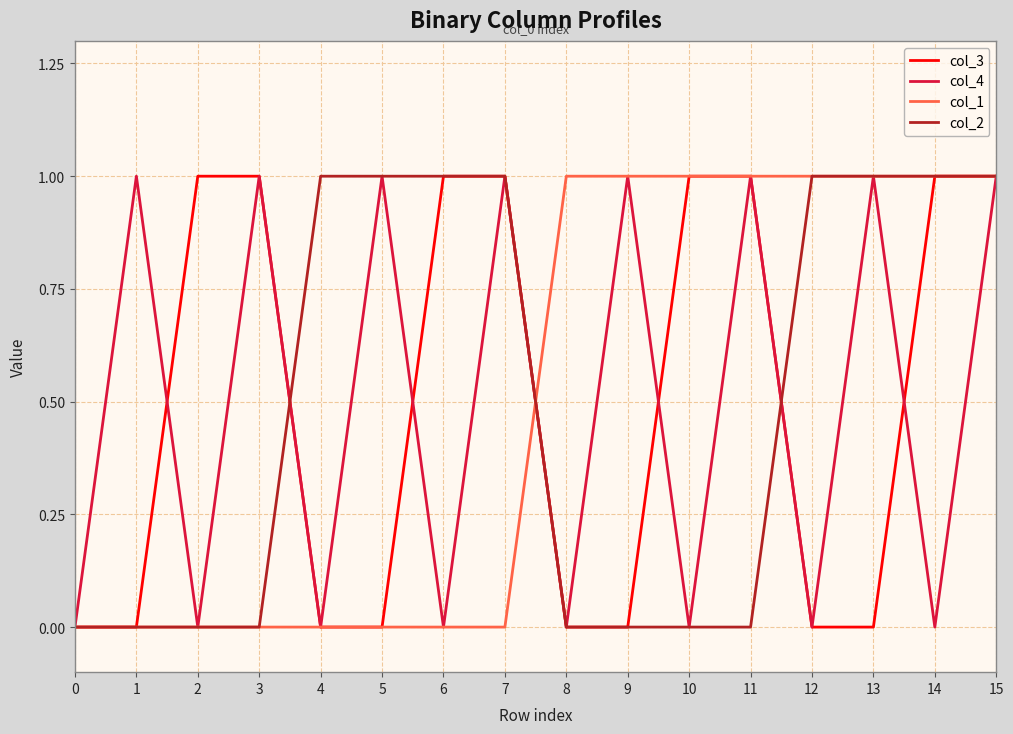

Which series changed the most between 10 and 11?

col_4